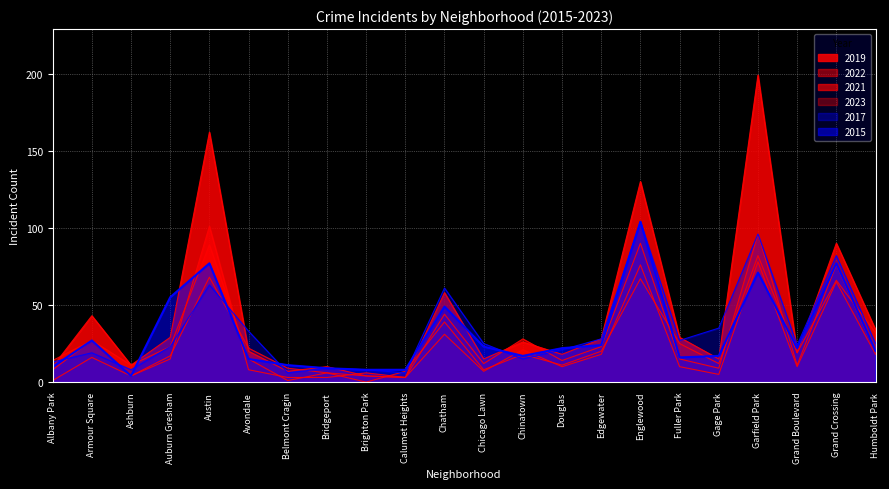

What value does the 2022 series have at Albany Park?

8